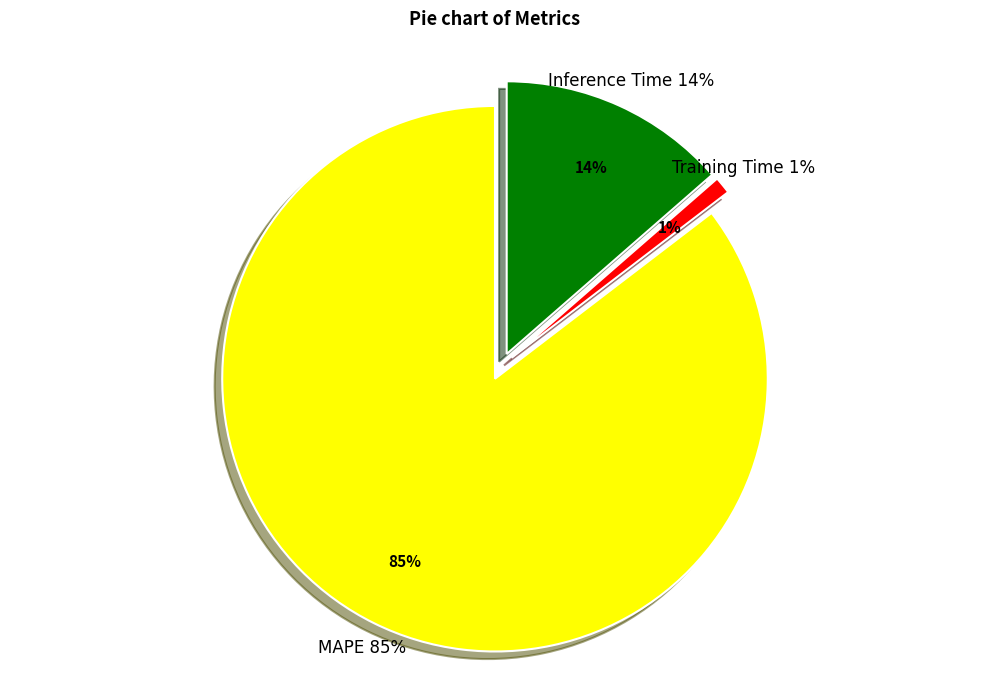

How many slices are in this pie chart?

3